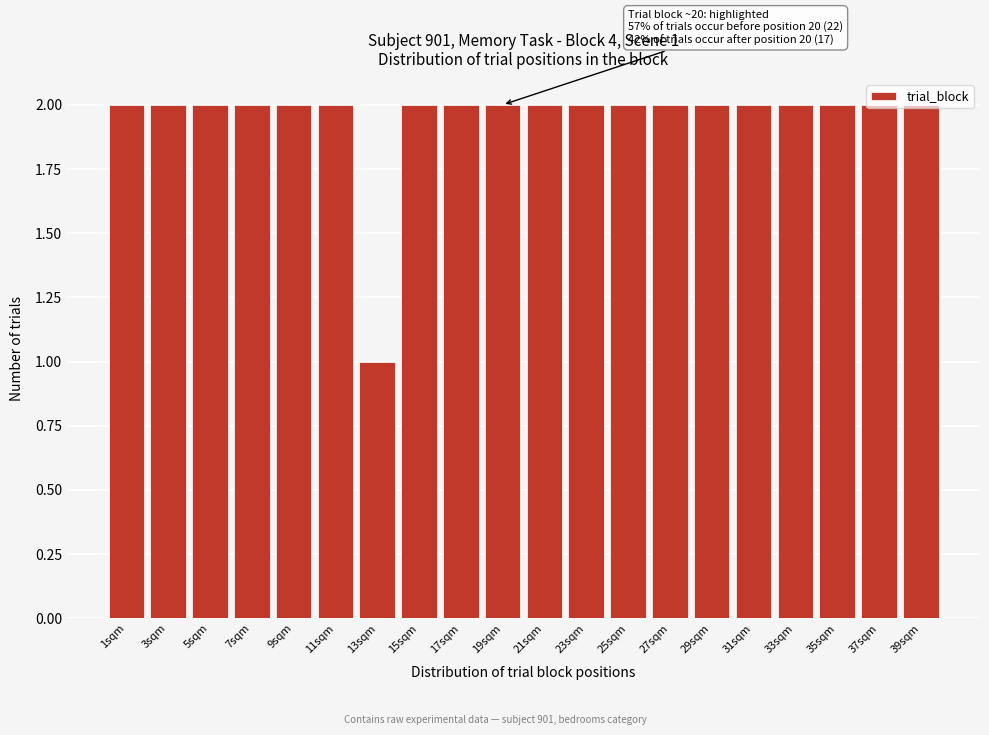

True or false: the data shows 1 at 21sqm.

False